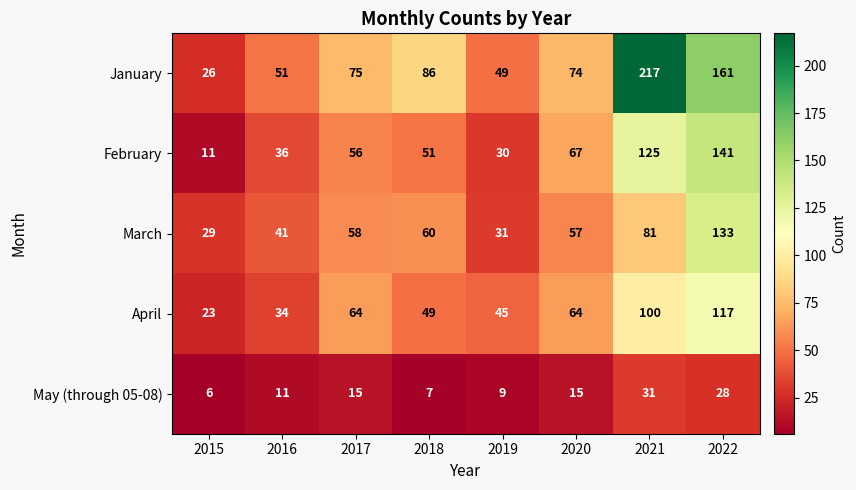

Rank the series by their maximum value, from highest to lowest.

January, February, March, April, May (through 05-08)